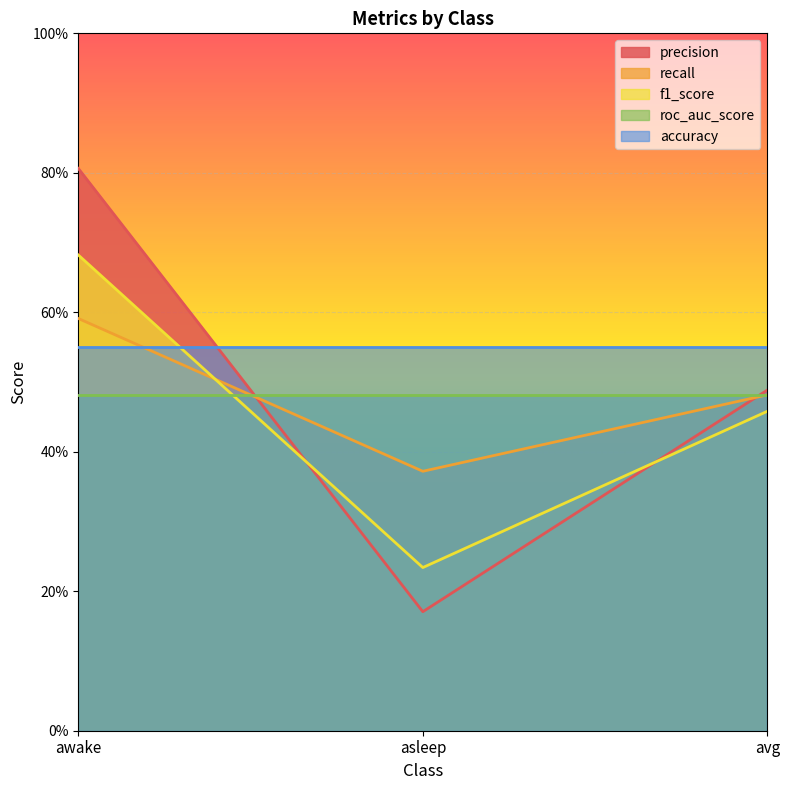

Does the chart display data point markers on the line(s)?

No